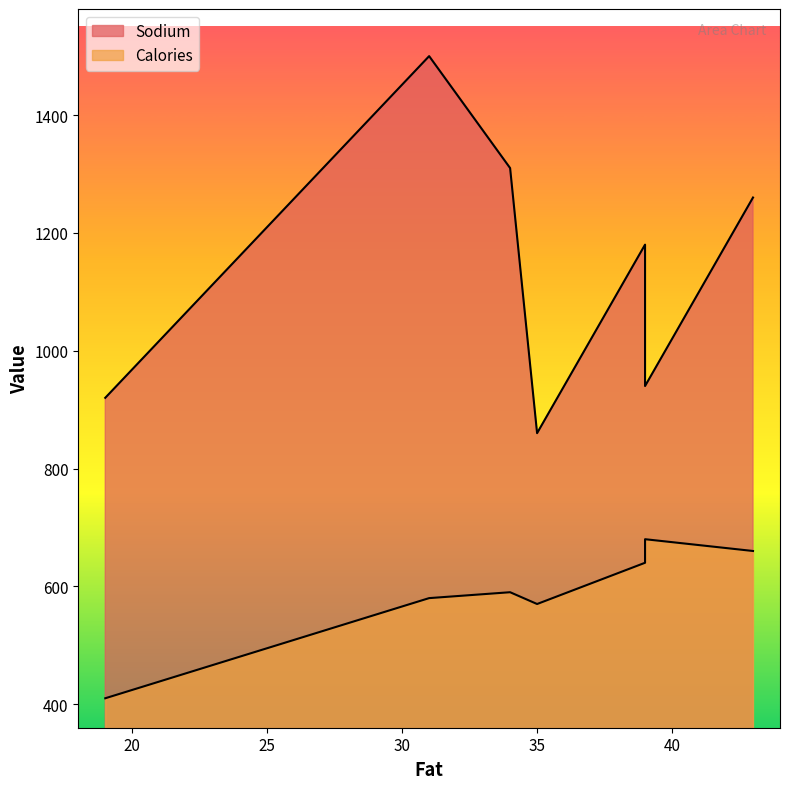

What is the value of the Sodium point at the 5th from the left?

1180